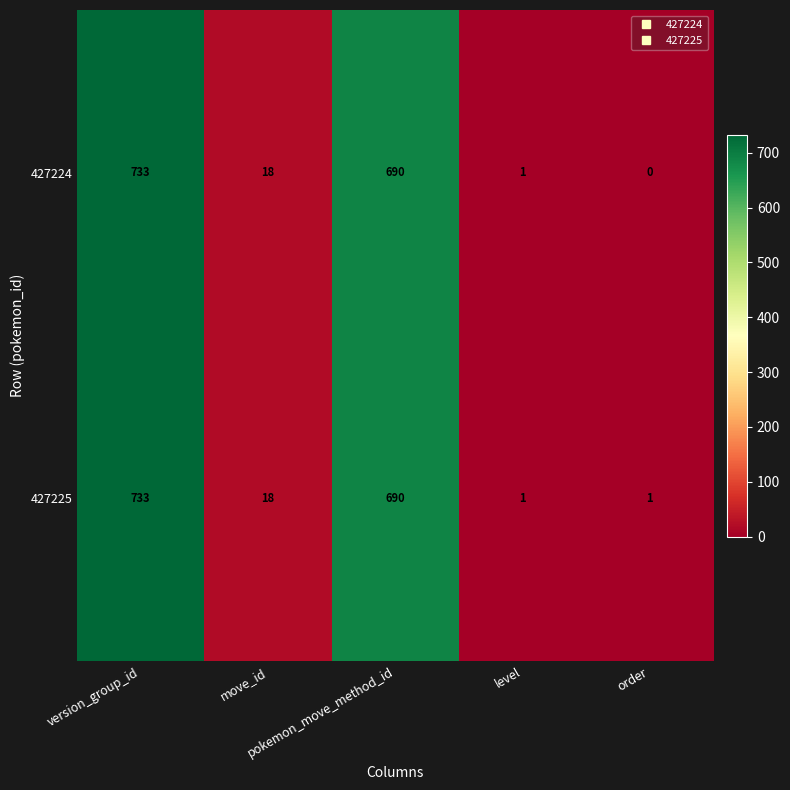

What is the highest value of the 427225 series?

733